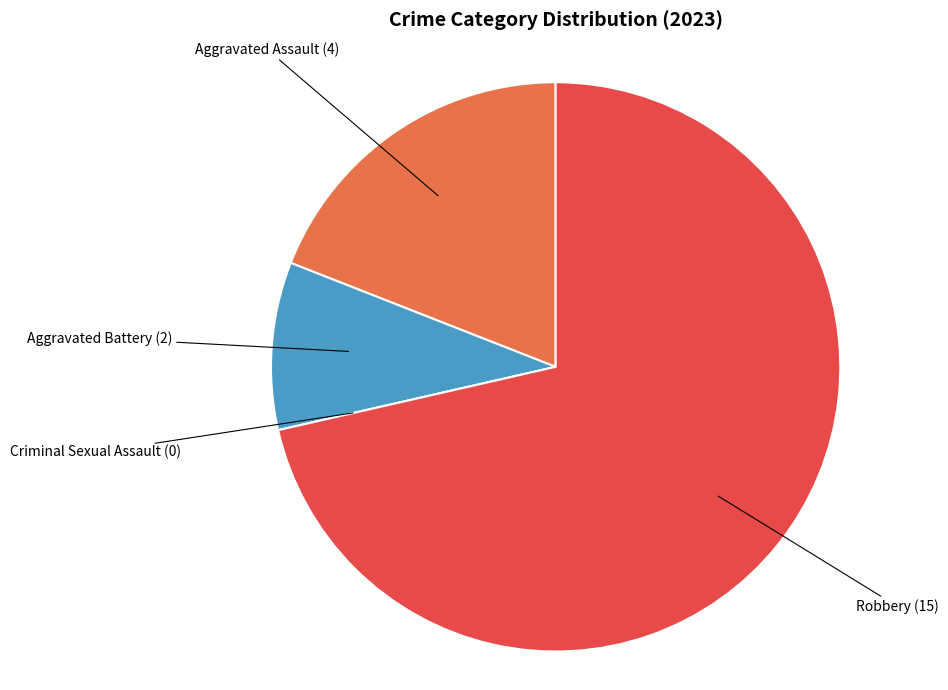

Is there a majority slice in this chart?

Yes